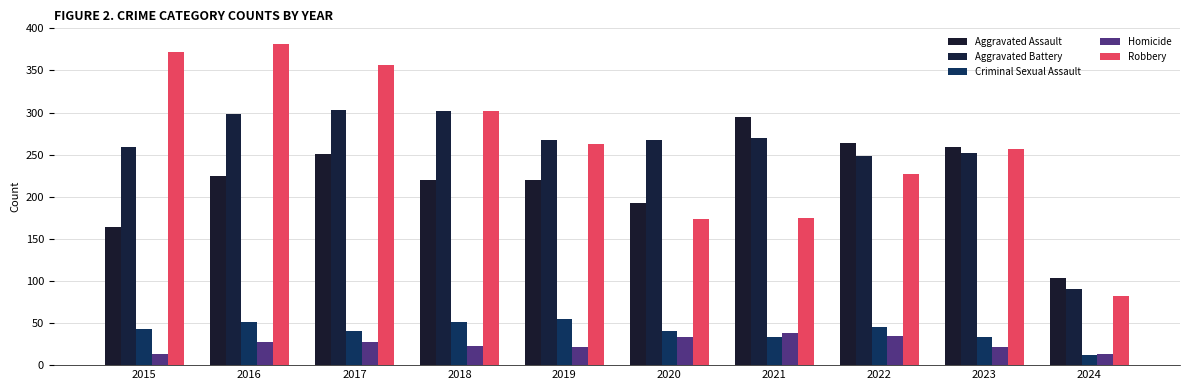

Reading right to left, transcribe all the data shown in this chart.

Aggravated Assault: 2024=103	2023=259	2022=264	2021=295	2020=192	2019=220	2018=220	2017=251	2016=225	2015=164
Aggravated Battery: 2024=91	2023=252	2022=249	2021=270	2020=268	2019=267	2018=302	2017=303	2016=298	2015=259
Criminal Sexual Assault: 2024=12	2023=33	2022=45	2021=33	2020=40	2019=55	2018=51	2017=41	2016=51	2015=43
Homicide: 2024=13	2023=22	2022=35	2021=38	2020=34	2019=21	2018=23	2017=27	2016=28	2015=13
Robbery: 2024=82	2023=257	2022=227	2021=175	2020=174	2019=263	2018=302	2017=356	2016=381	2015=372